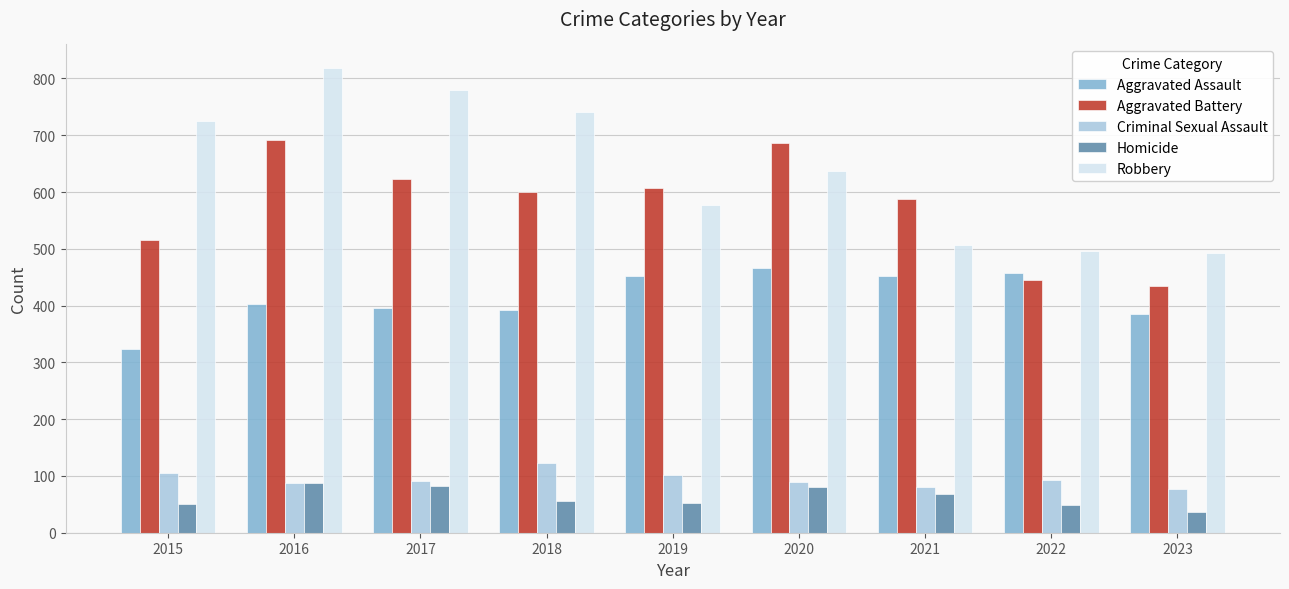

True or false: Robbery has a value of 173 at 2019.

False